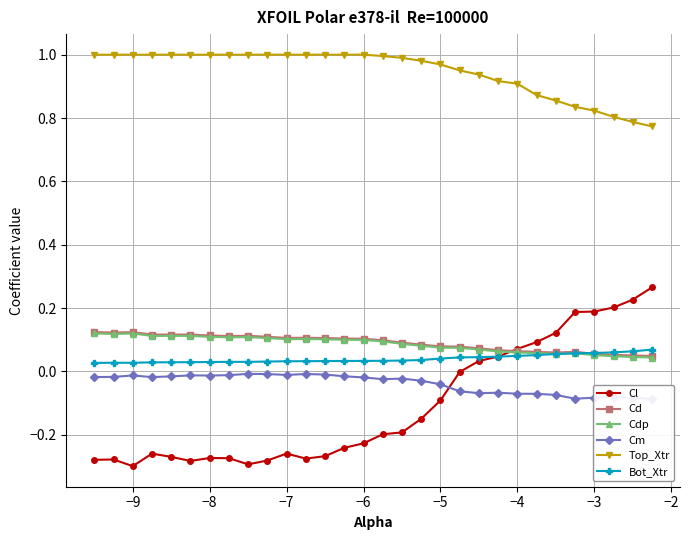

True or false: Cdp has more than 2 interior local peaks.

True